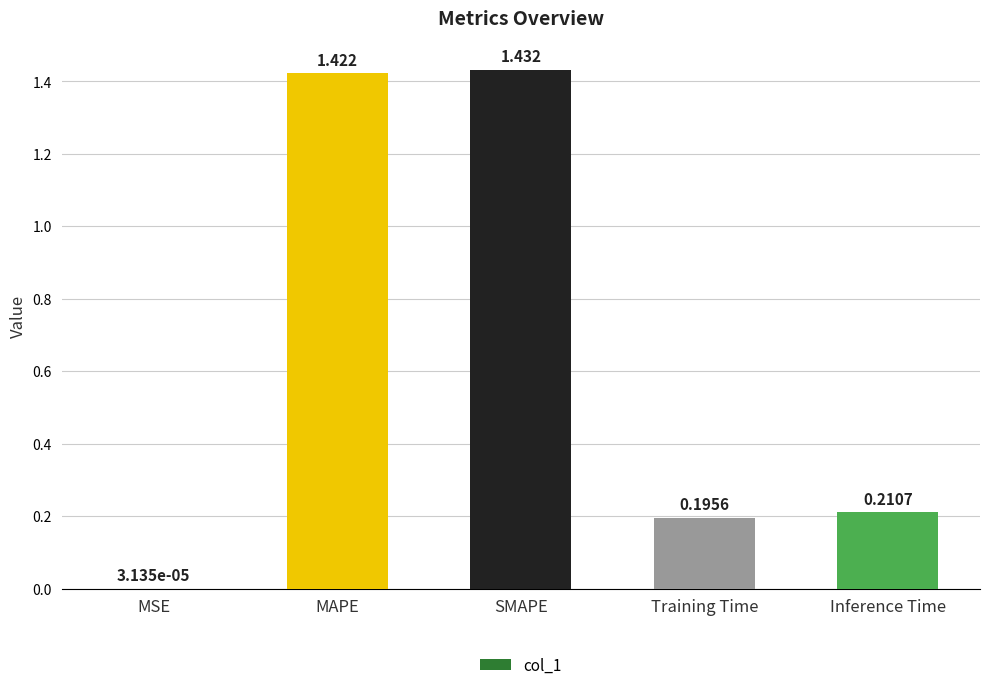

At which label is the value closest to 0?

MSE